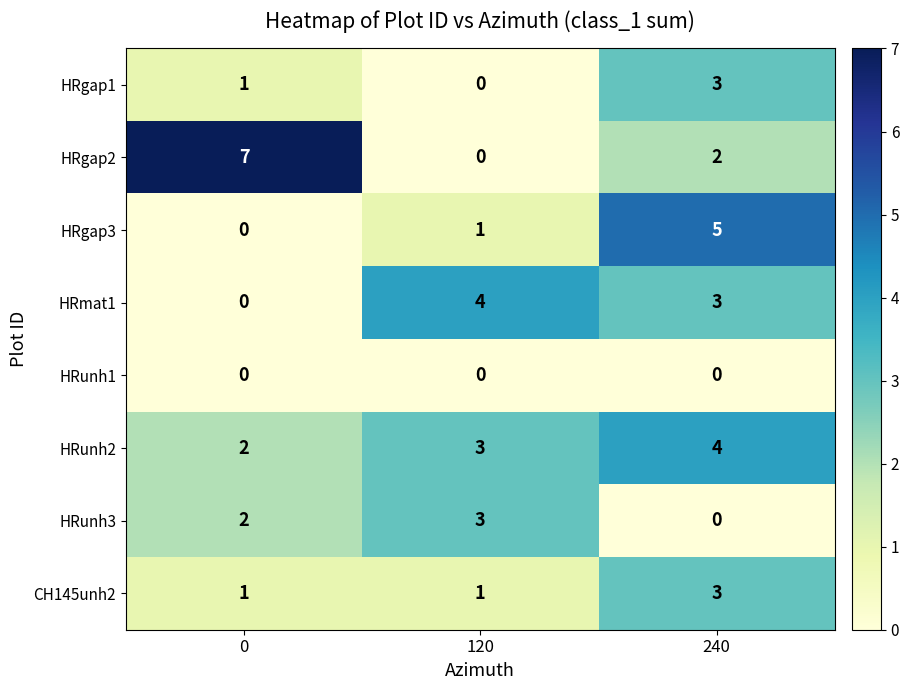

At which category is the sum across all series the highest?

240